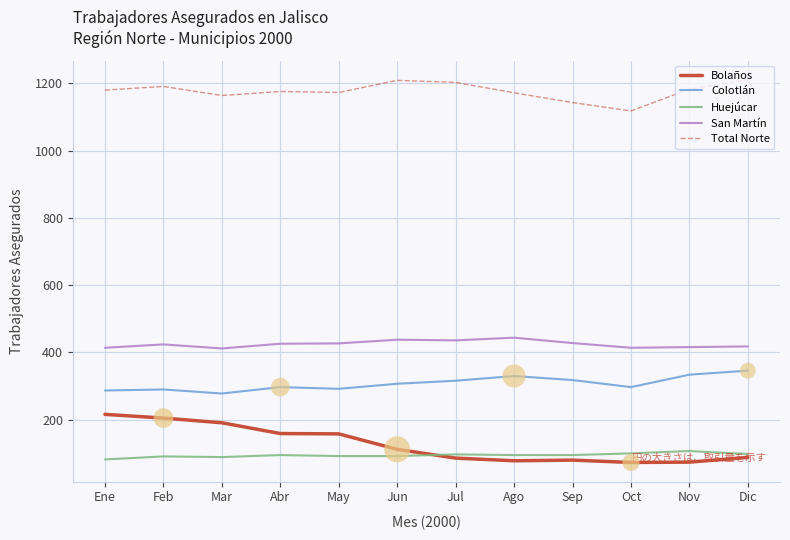

What are all the series names shown in the legend?

Bolaños, Colotlán, Huejúcar, San Martín, Total Norte